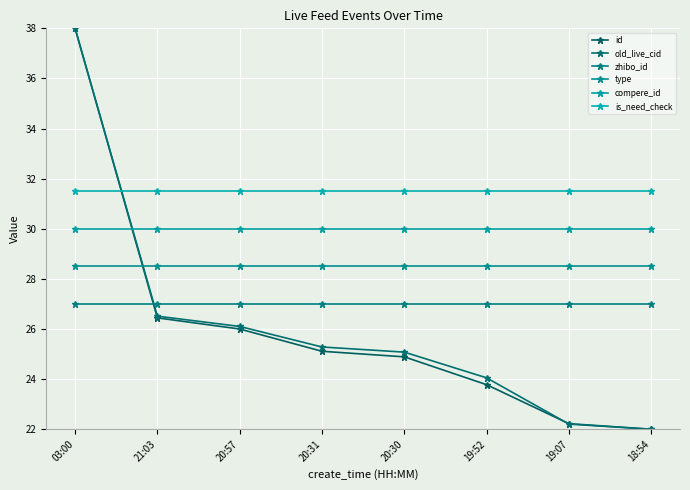

What is the difference between the maximum and minimum values in the old_live_cid series?

16.0